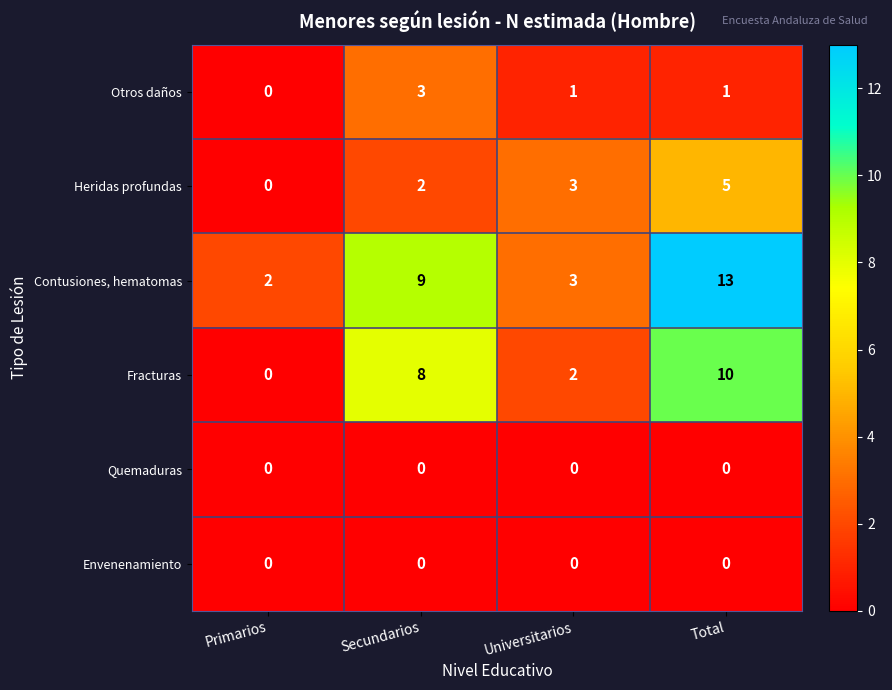

The value of Otros daños at Total is 0. True or false?

False